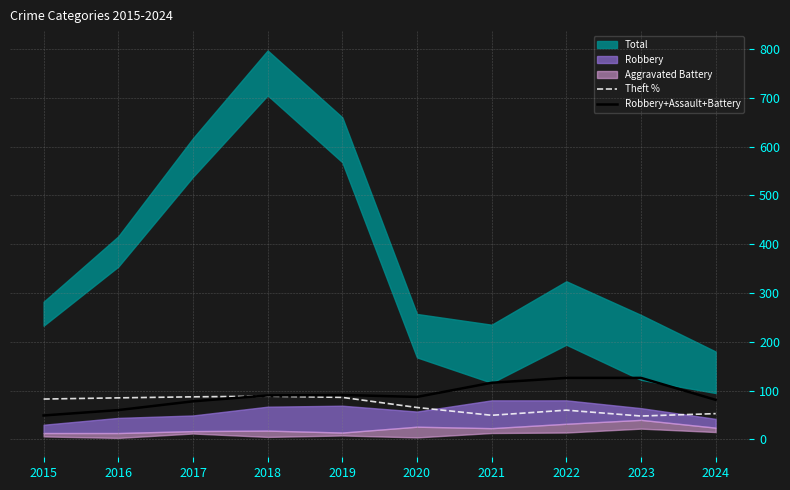

How many lines are shown in the chart?

2